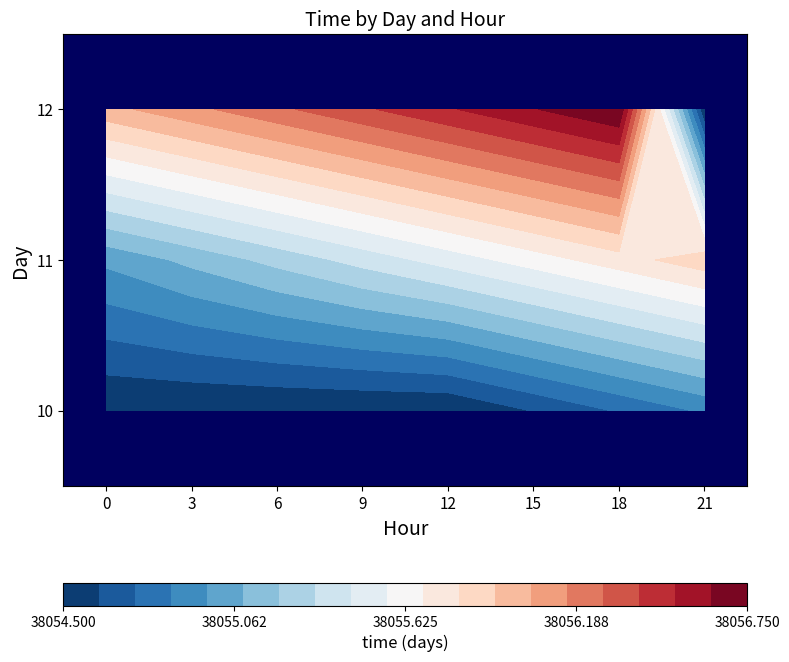

Rank the categories by 11 value from highest to lowest.

21, 18, 15, 12, 9, 6, 3, 0